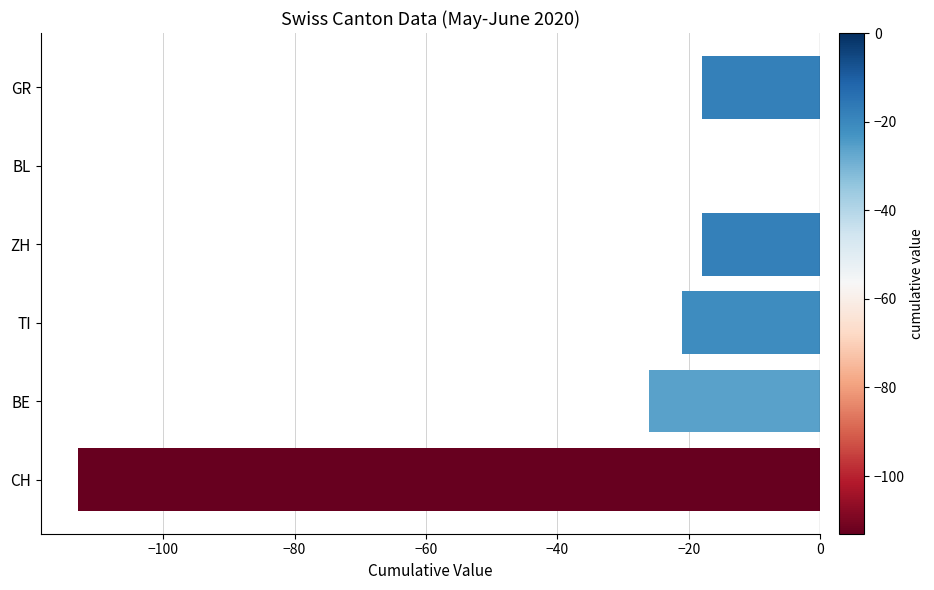

Is it true that the value at CH is -175?

False